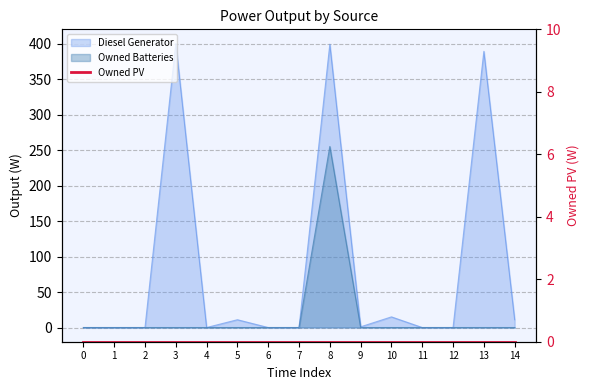

Which series has the largest total across all categories?

Diesel Generator